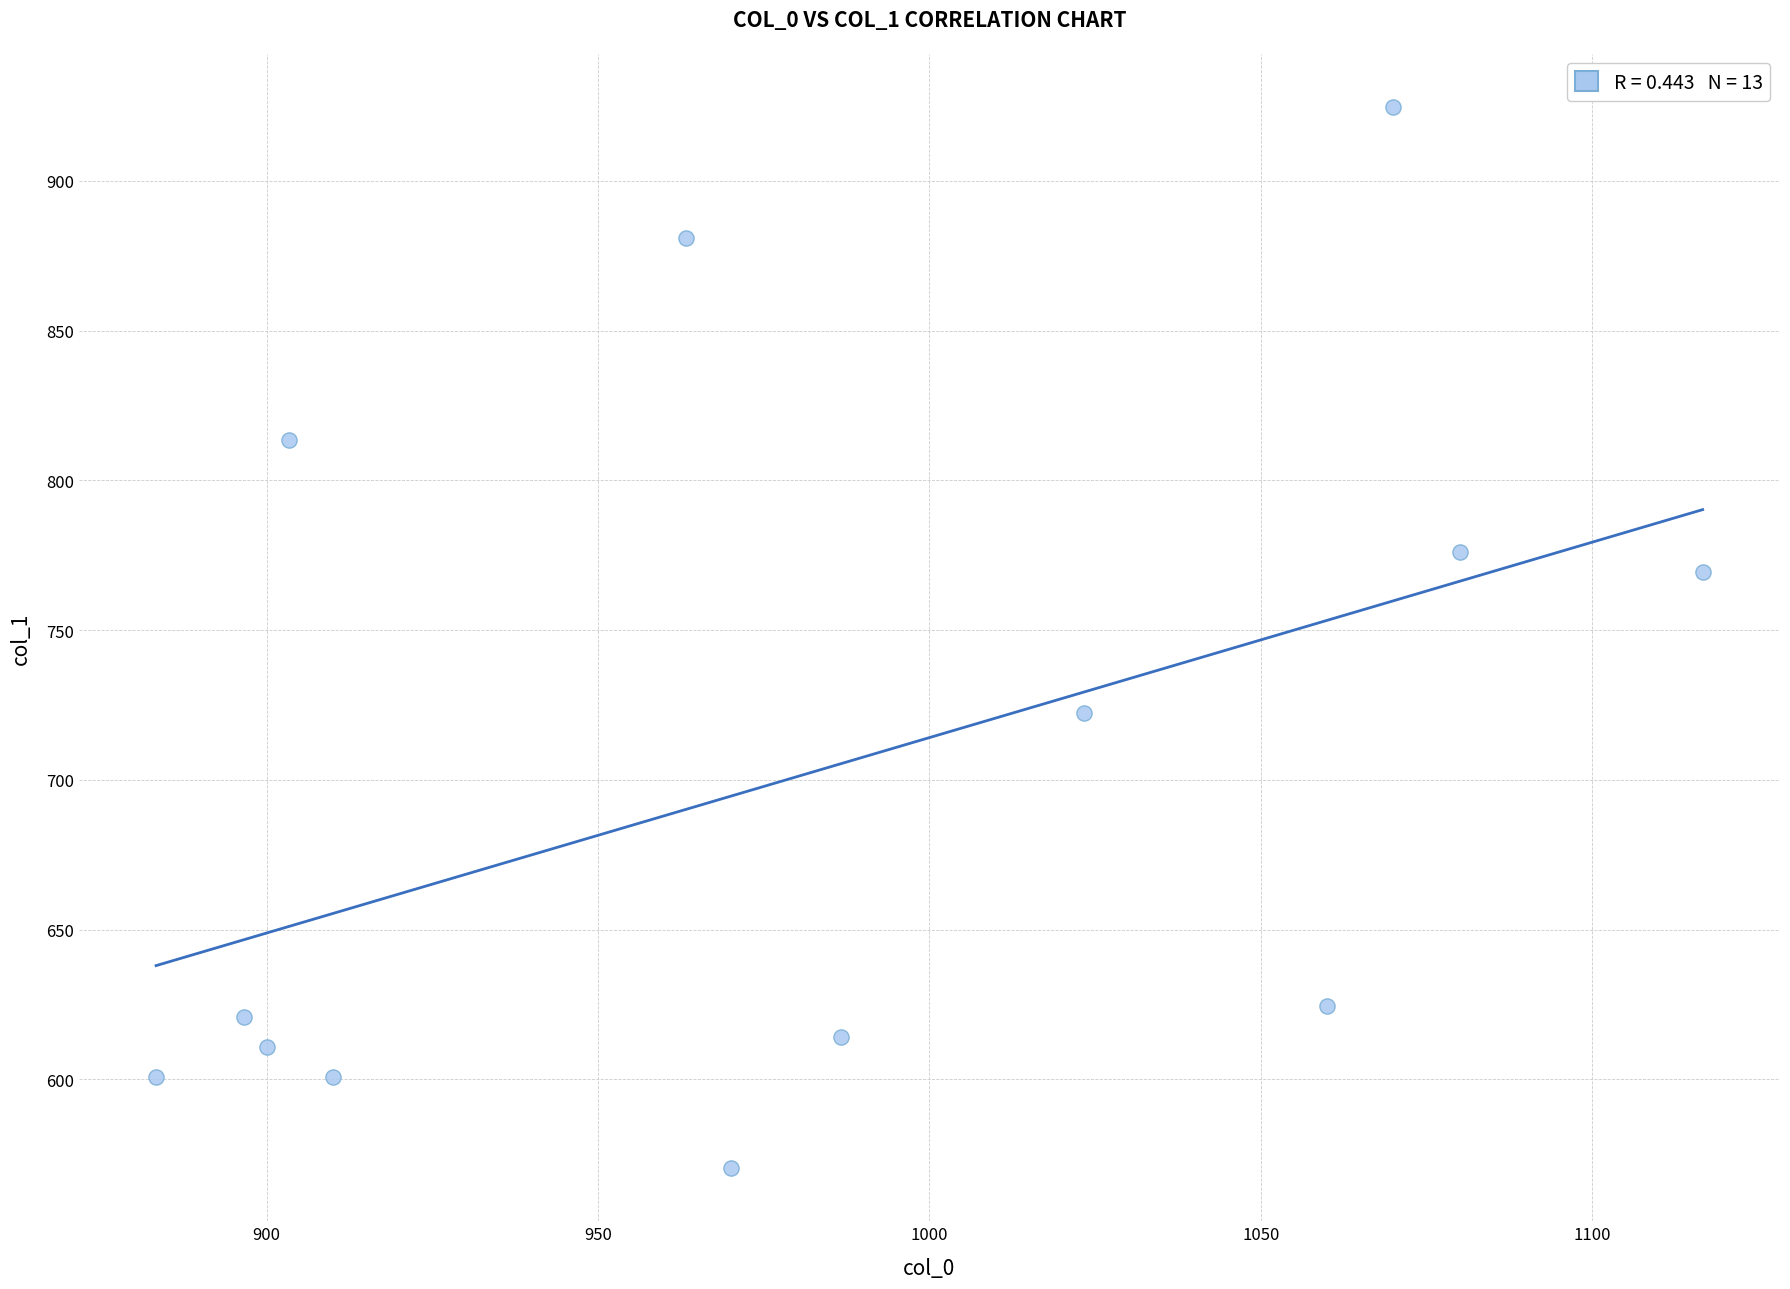

What is the range of Y values (max minus min)?

354.4